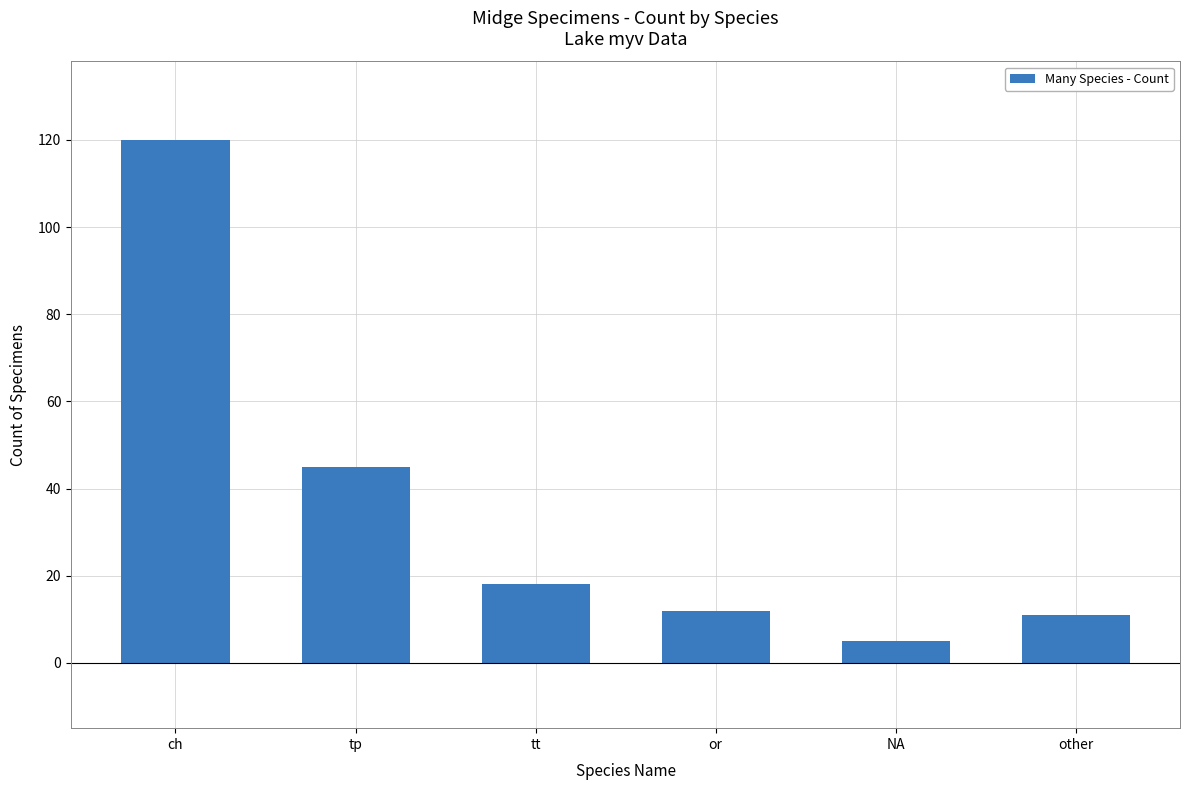

What is the sum of the values at tt and NA?

23